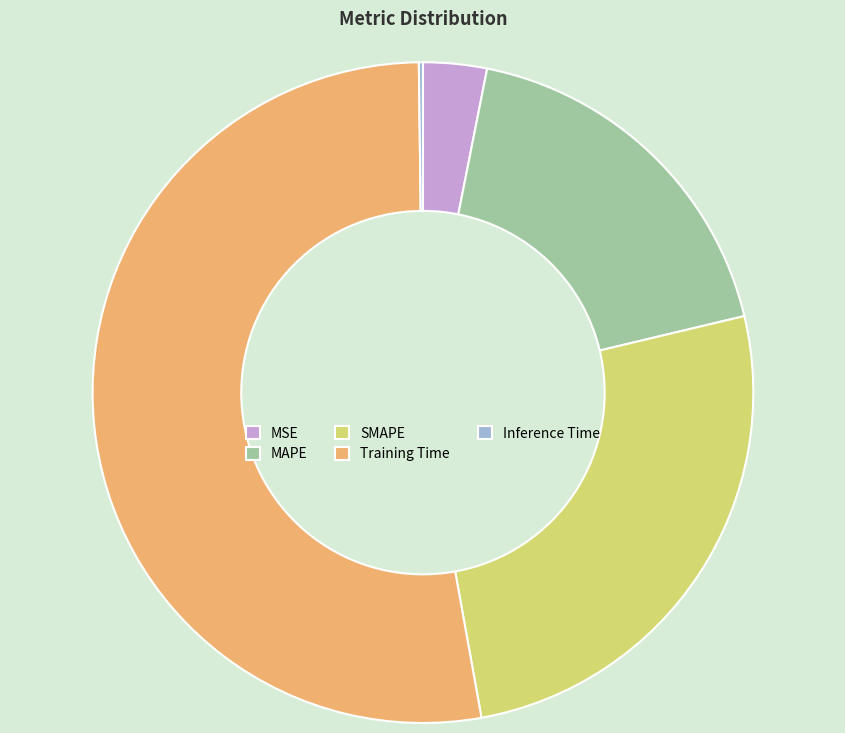

What is the largest slice in the pie chart?

Training Time